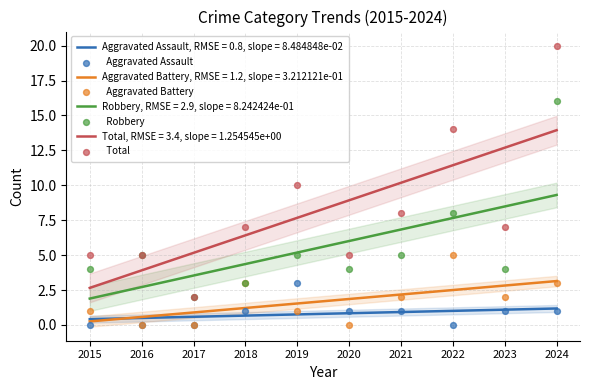

Which series contains the highest Y value?

  Total